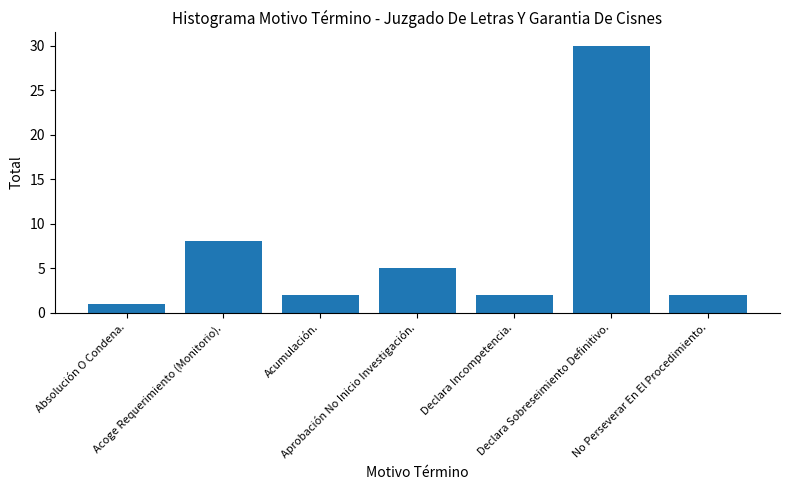

What is the greatest value displayed?

30